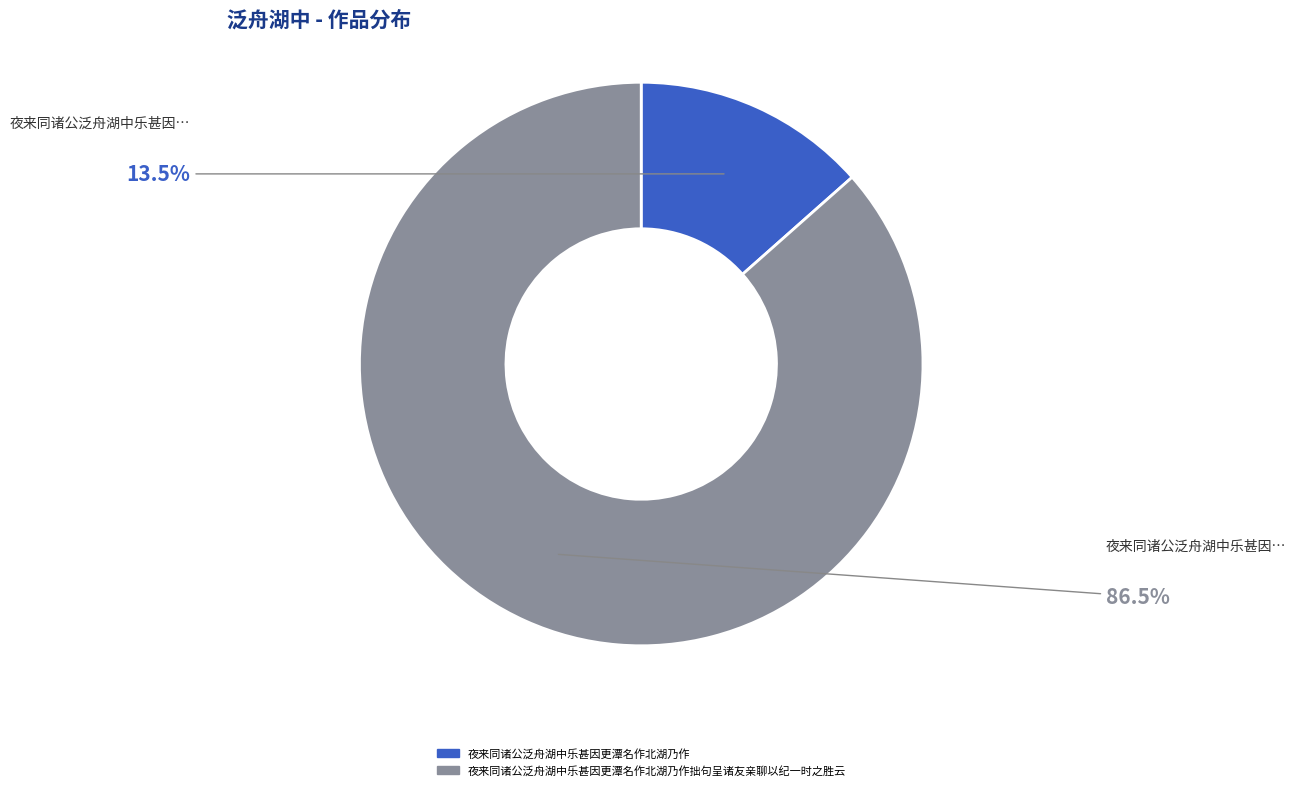

Does any single category account for the majority?

Yes